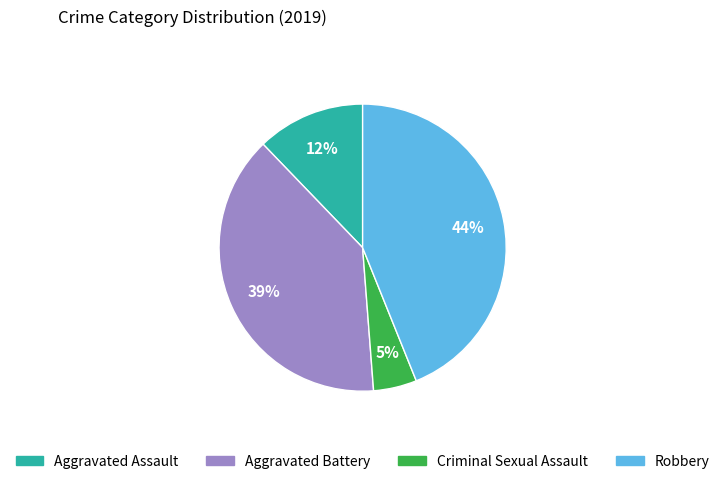

Does any single category account for the majority?

No